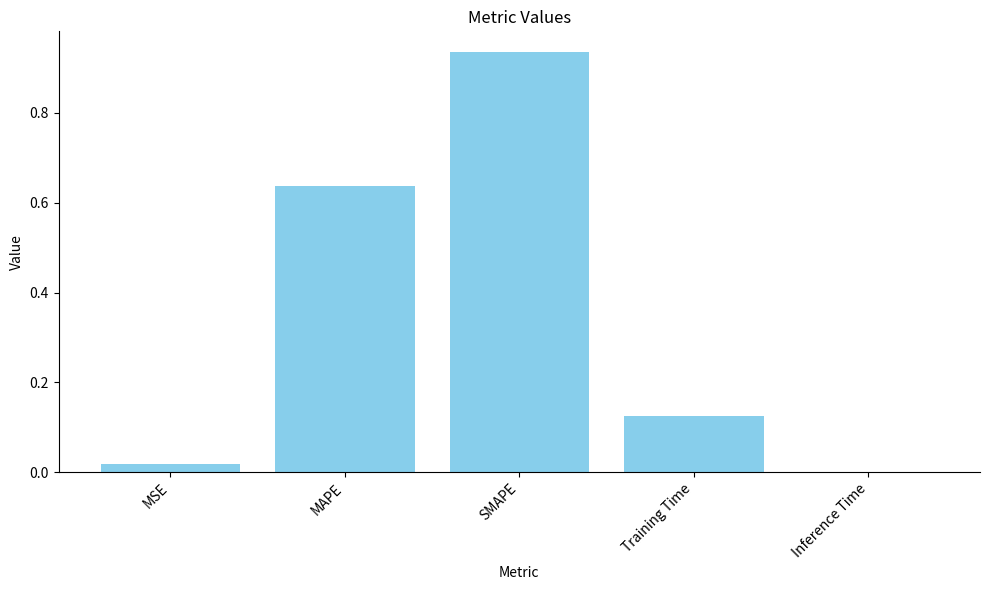

What is the sum of all values?

1.7